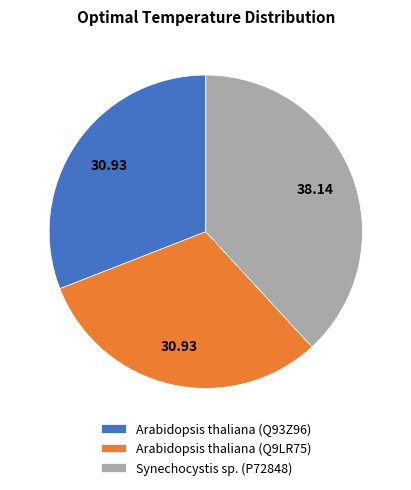

How many slices are in this pie chart?

3